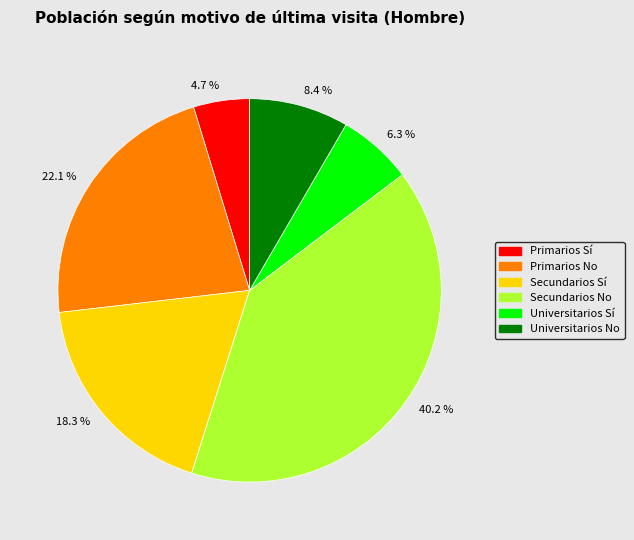

Is there a majority slice in this chart?

No